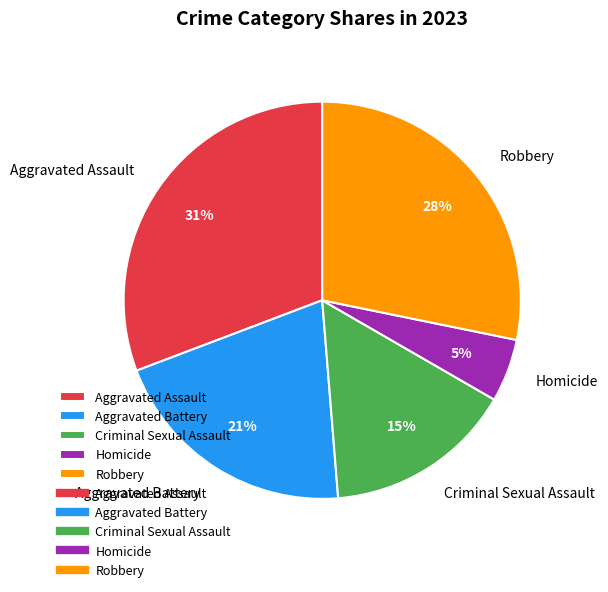

Is the sum of Aggravated Assault and Robbery greater than half?

Yes